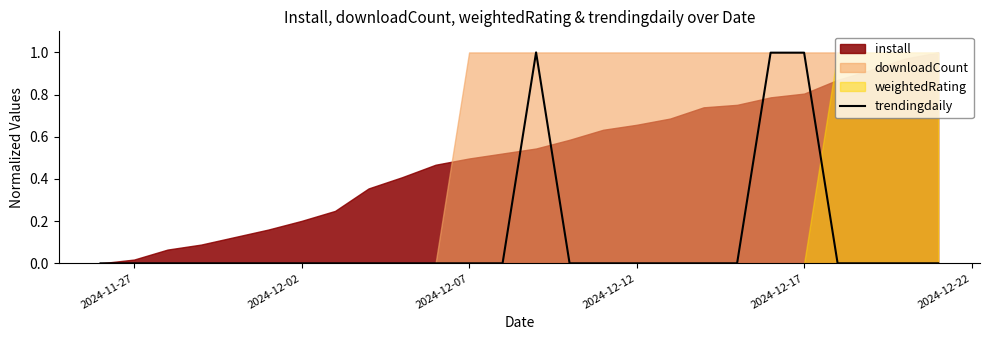

Reading right to left, extract all data points from this chart.

0.0	0.0	0.0	0.0	1.0	1.0	0.0	0.0	0.0	0.0	0.0	0.0	1.0	0.0	0.0	0.0	0.0	0.0	0.0	0.0	0.0	0.0	0.0	0.0	0.0	0.0